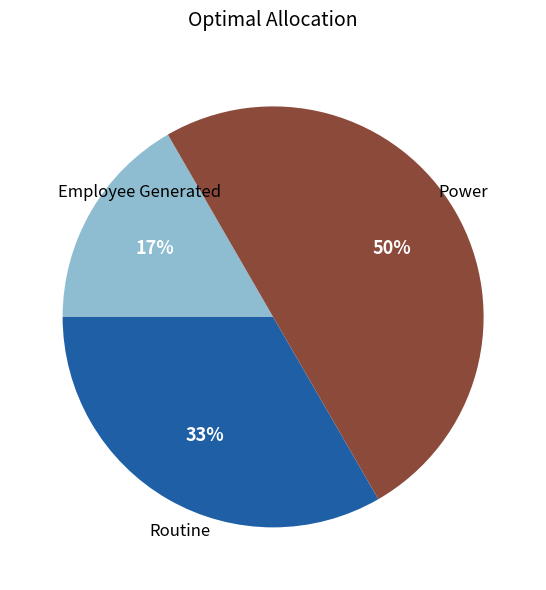

To the nearest percent, what is the difference between the largest and smallest slice percentages?

33%